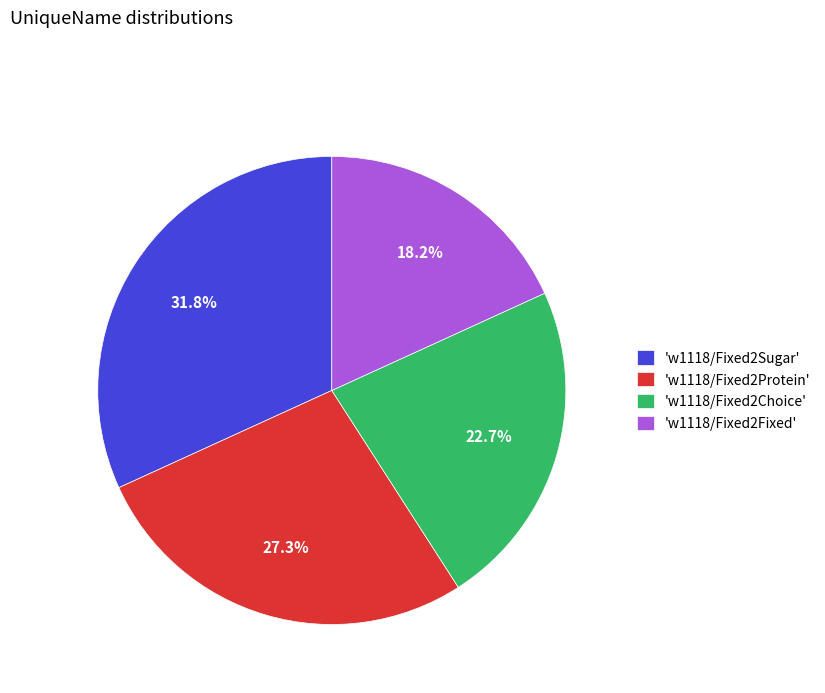

Which has a higher value, 'w1118/Fixed2Sugar' or 'w1118/Fixed2Protein'?

'w1118/Fixed2Sugar'